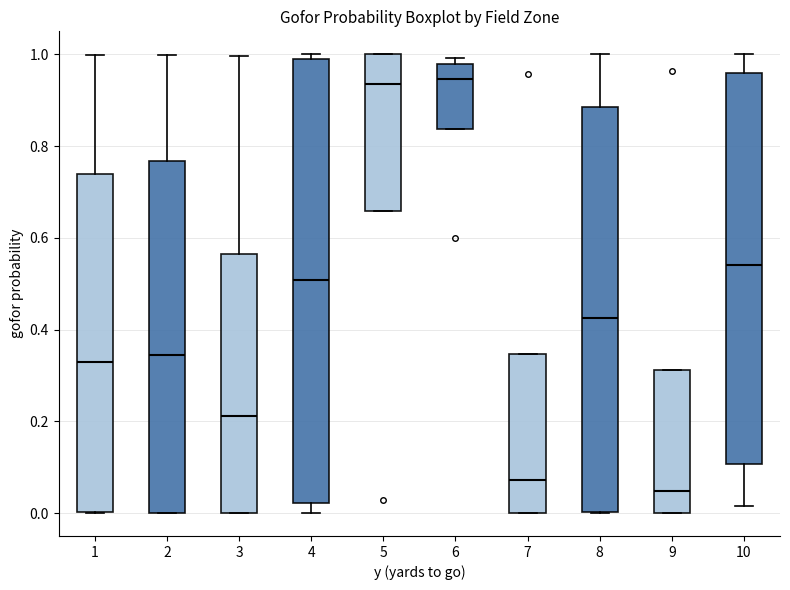

Where is the upper edge of the box at x = 3 on the y-axis? The values are not printed on the chart, so give them approximately, as read against the axis.

0.56